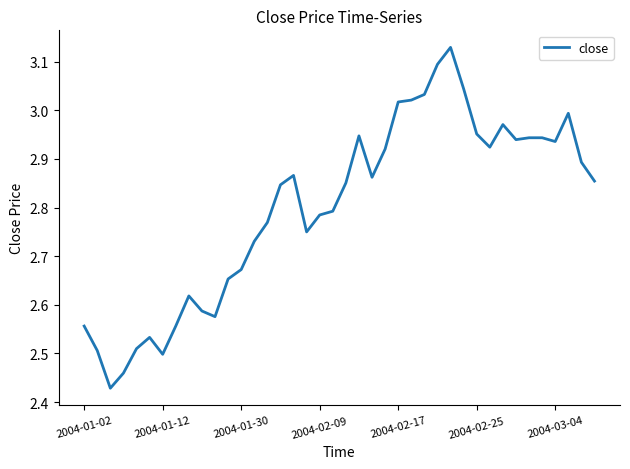

What is the difference between the maximum and minimum values?

0.7